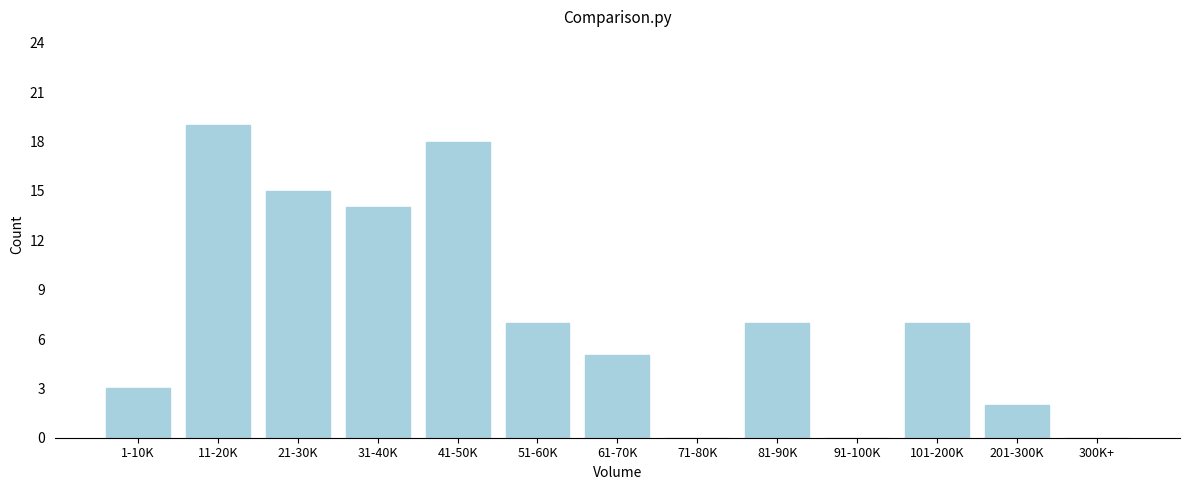

Reading left to right, transcribe all the data shown in this chart.

1-10K=3	11-20K=19	21-30K=15	31-40K=14	41-50K=18	51-60K=7	61-70K=5	71-80K=0	81-90K=7	91-100K=0	101-200K=7	201-300K=2	300K+=0